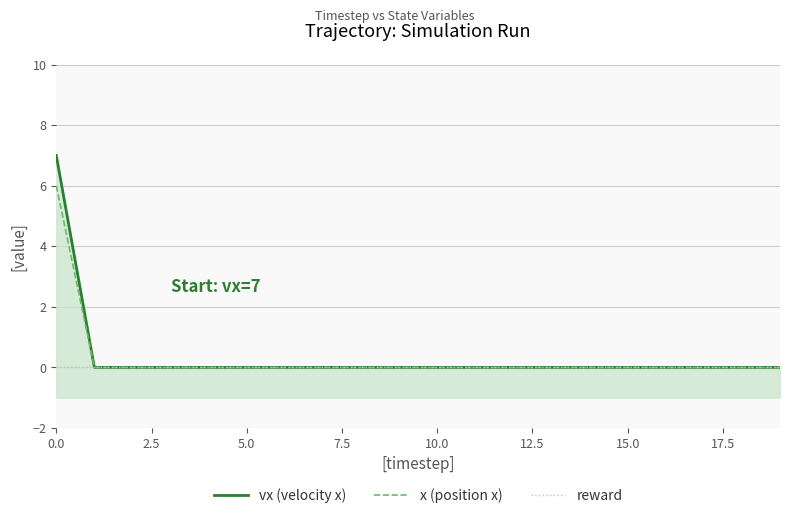

What are all the series names shown in the legend?

vx (velocity x), x (position x), reward